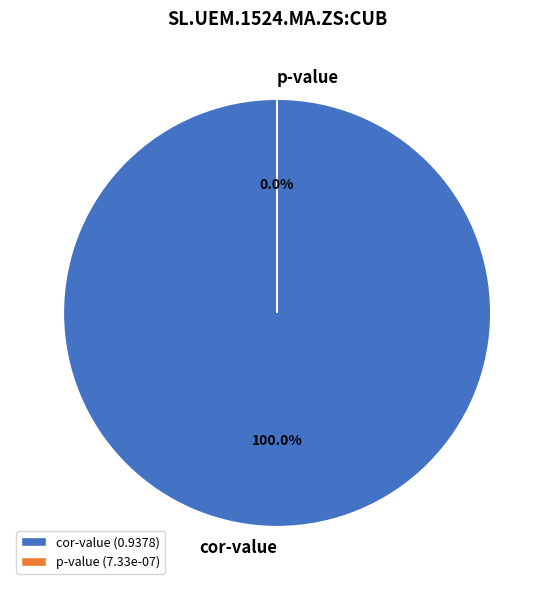

Count the number of slices in the pie.

2